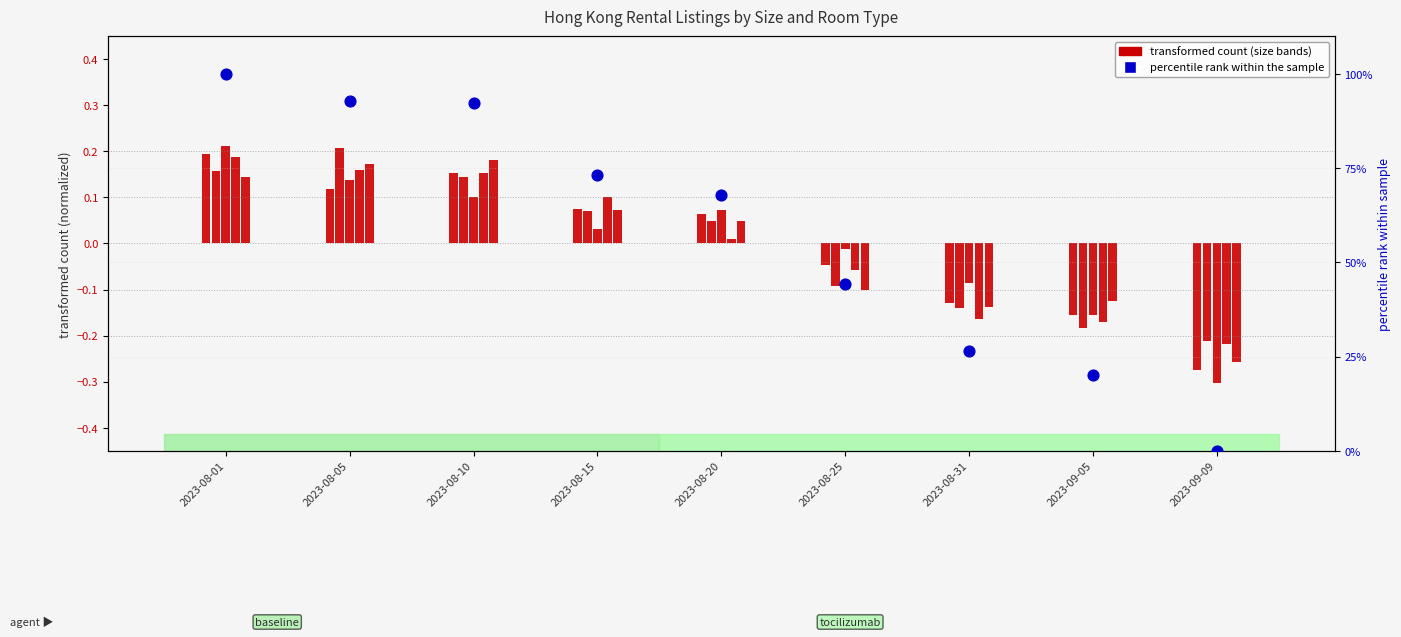

At how many categories does at least one series exceed 87?

3